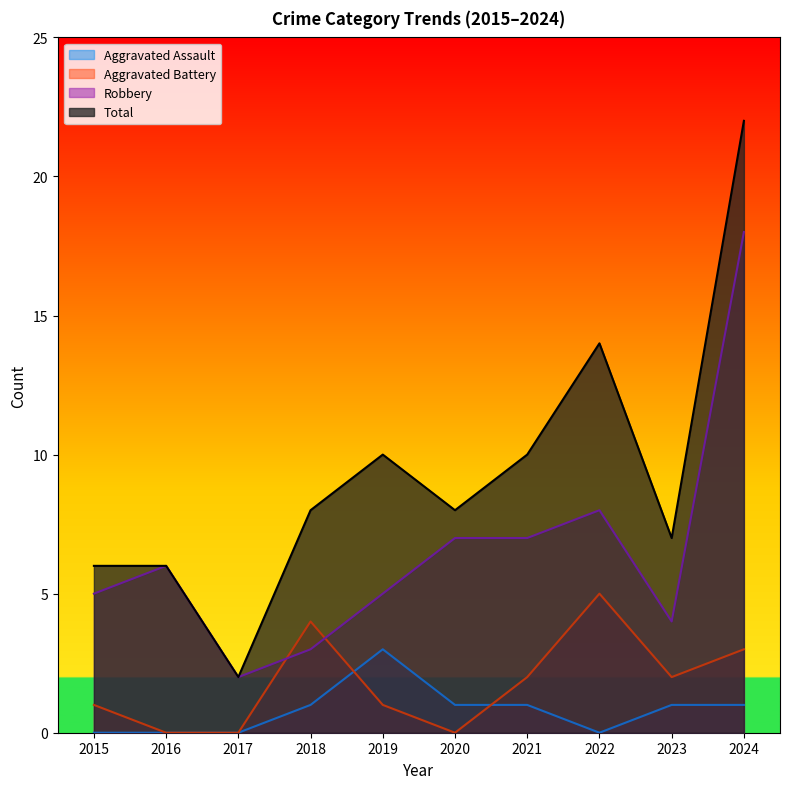

What is the value of the Robbery point at the 5th from the left?

5